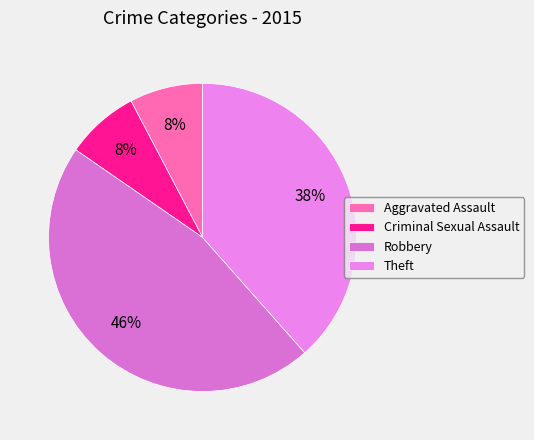

Does any single category account for the majority?

No